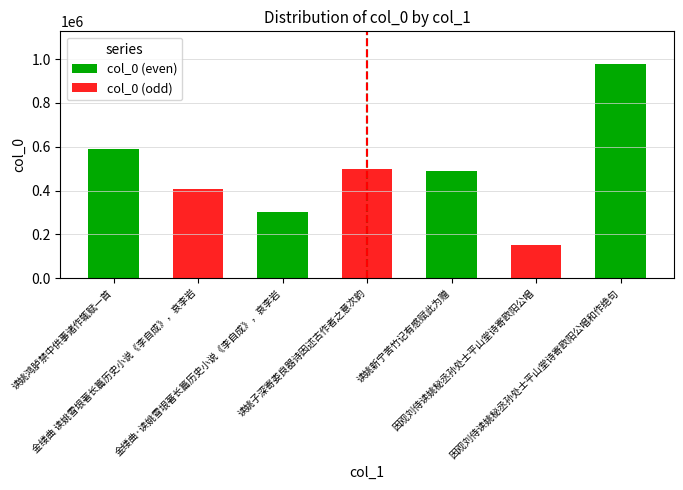

How many values are below 487735?

3